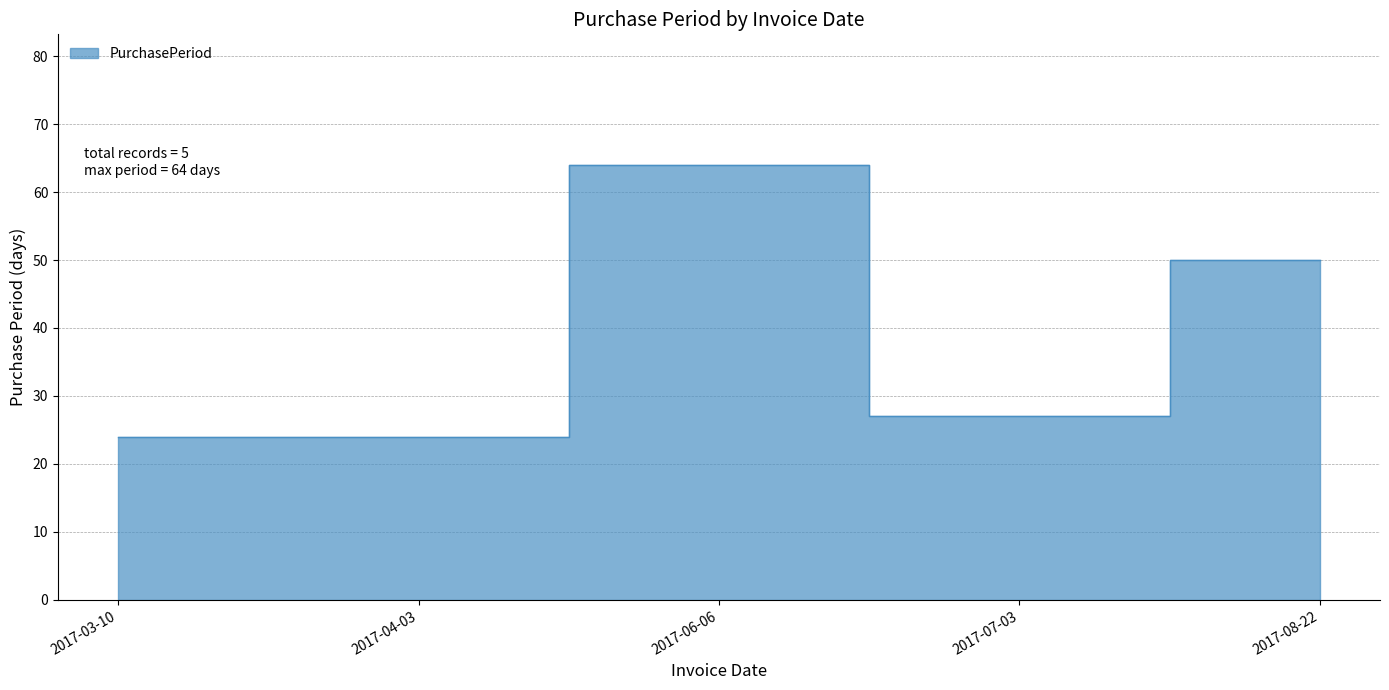

Where is the first local minimum?

2017-07-03